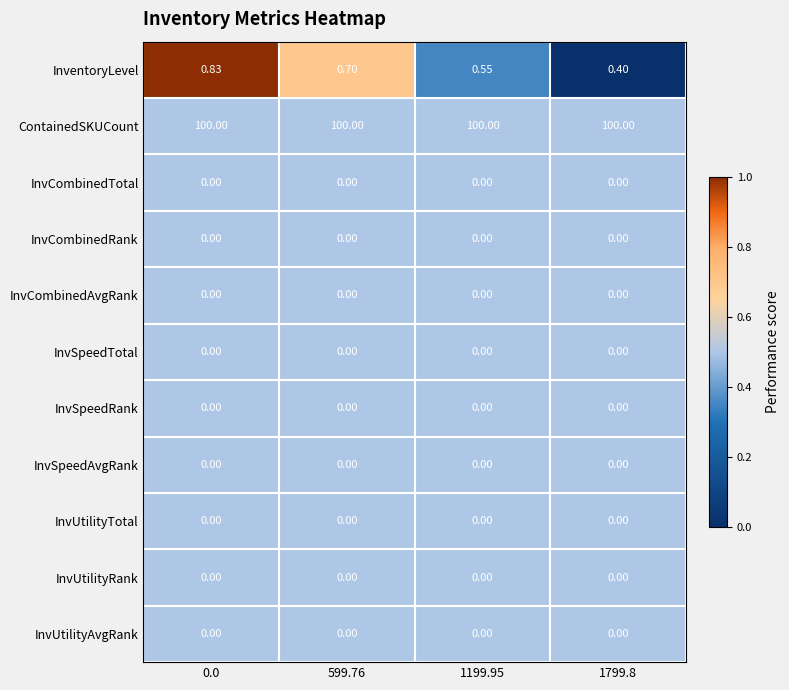

Which series changed the most between 599.76 and 1799.8?

InventoryLevel